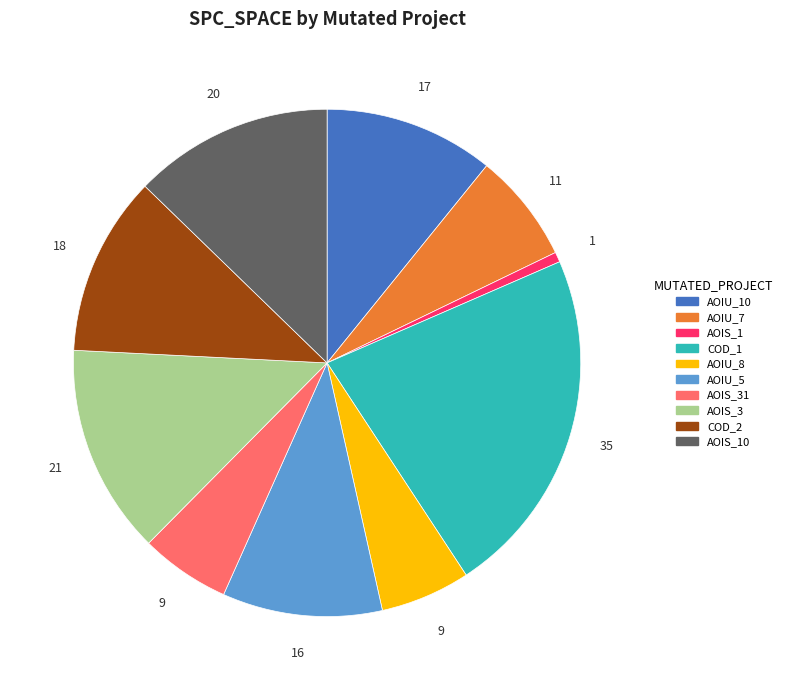

Is there any slice that represents more than half of the pie?

No